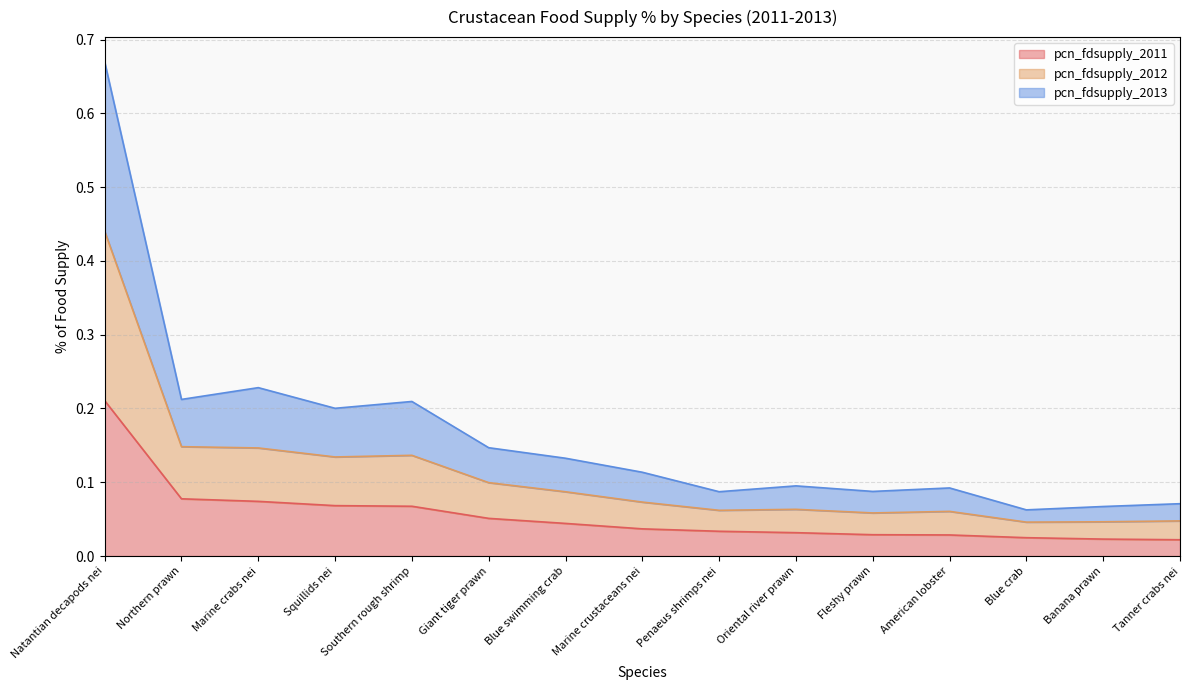

True or false: pcn_fdsupply_2013 has more than 1 points higher than both neighbors.

True